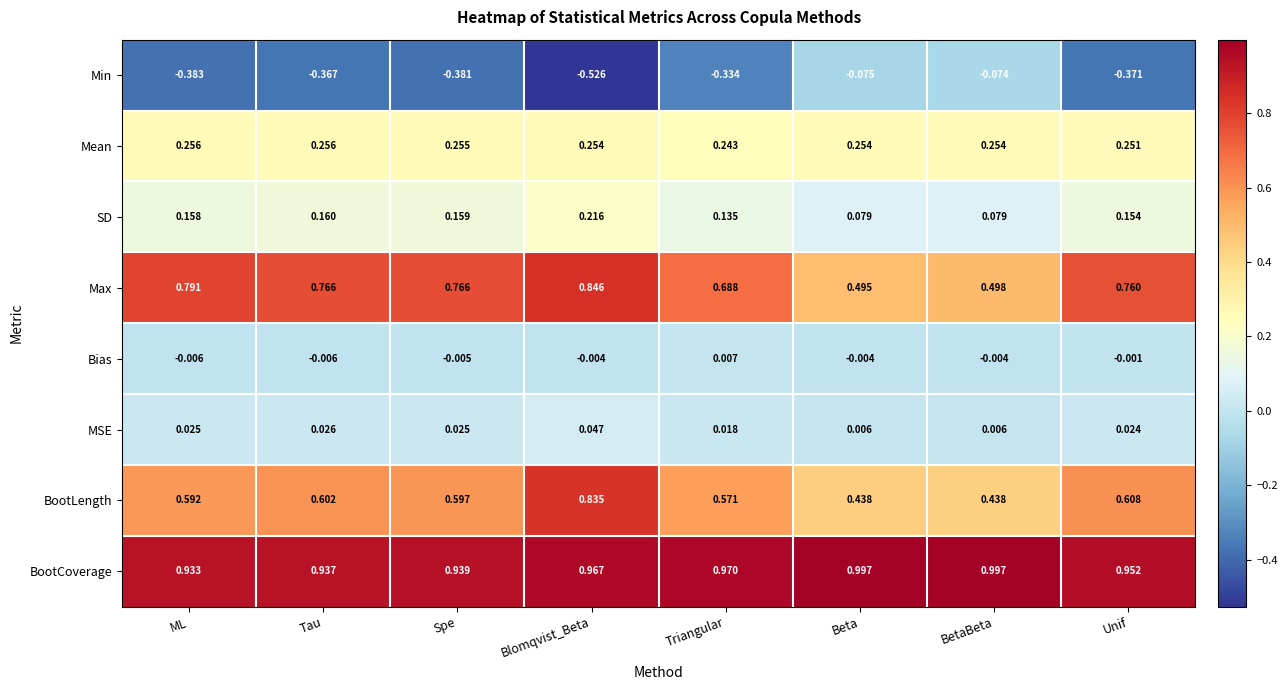

Which series changed the most between Blomqvist_Beta and Triangular?

BootLength